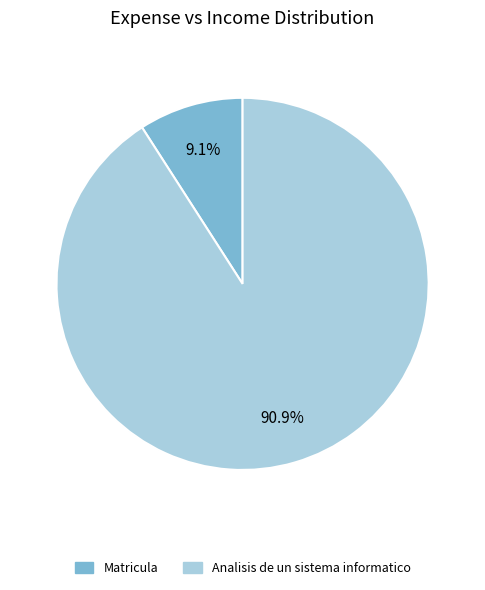

What percentage is the Analisis de un sistema informatico slice, to the nearest percent?

91%